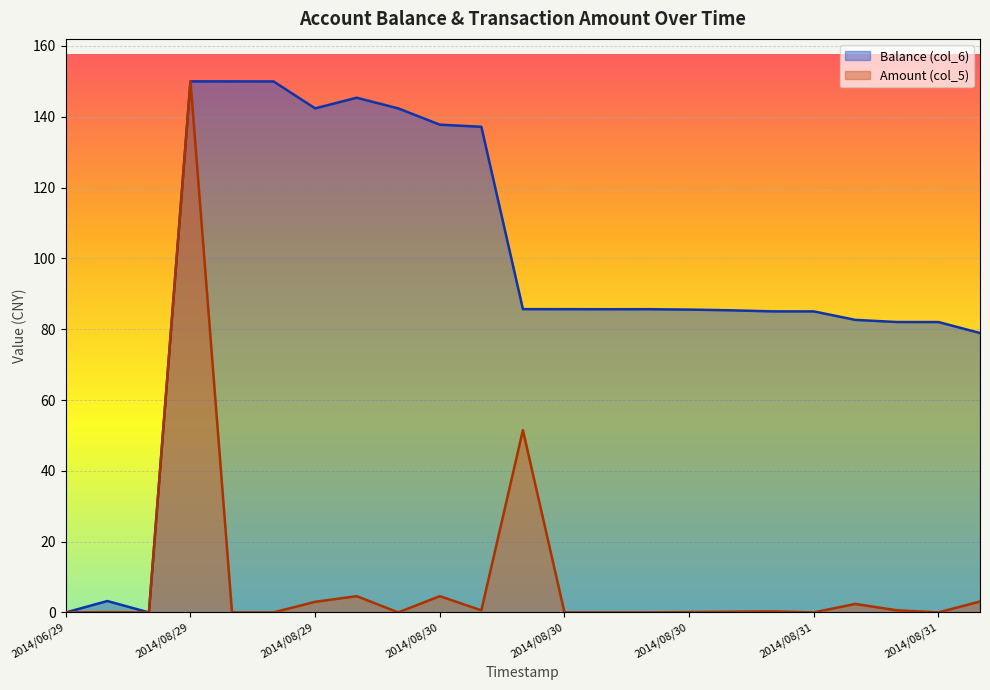

True or false: Balance (col_6) and Amount (col_5) cross at least once.

False